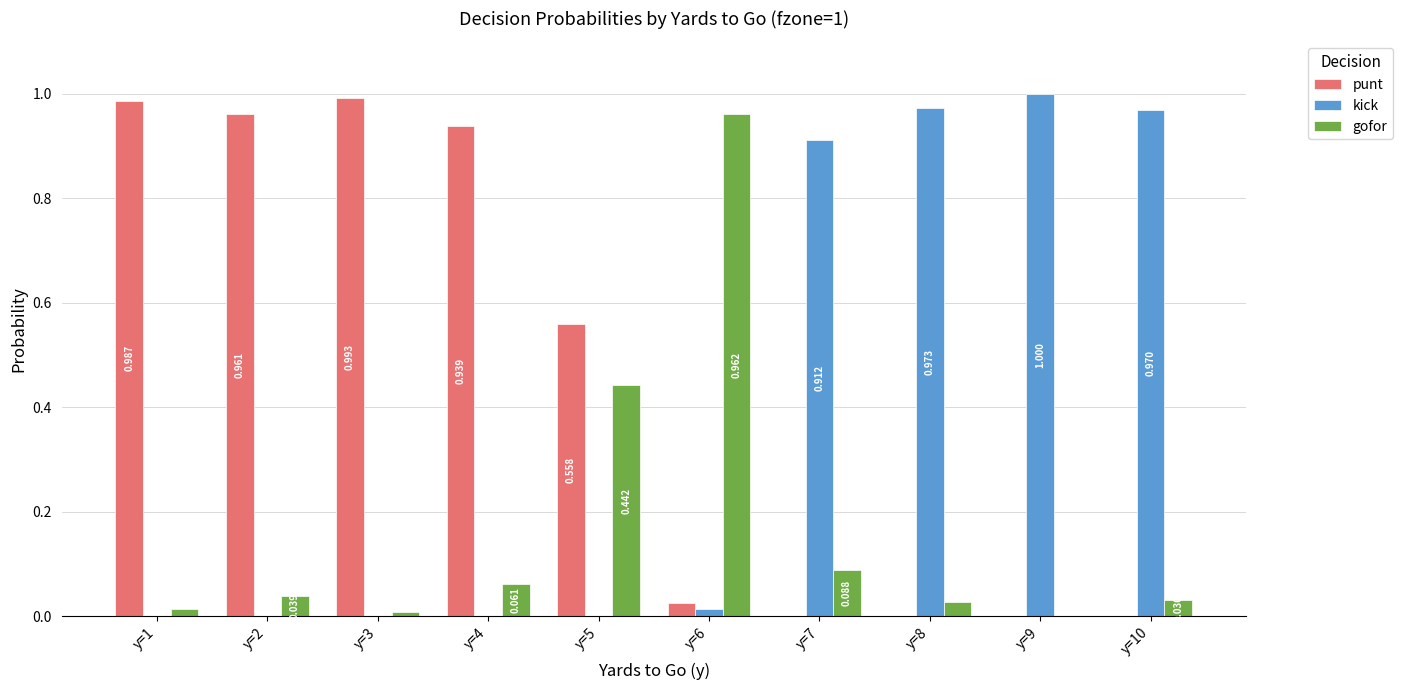

Between y=1 and y=10, which series saw the biggest shift?

punt